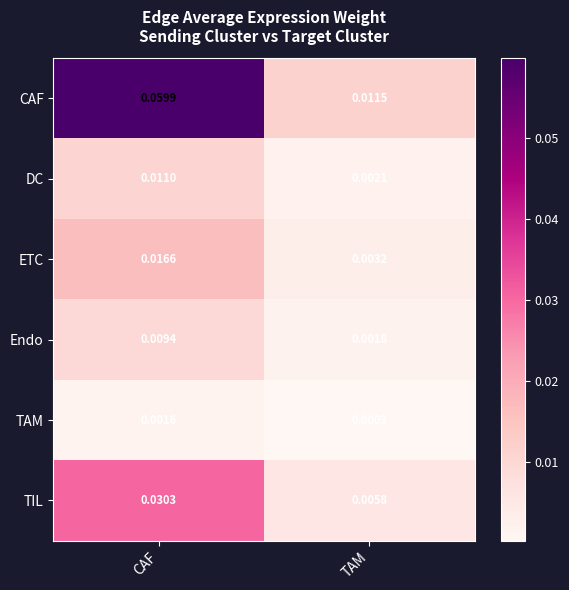

At CAF, list the series in order from smallest to largest.

TAM, Endo, DC, ETC, TIL, CAF